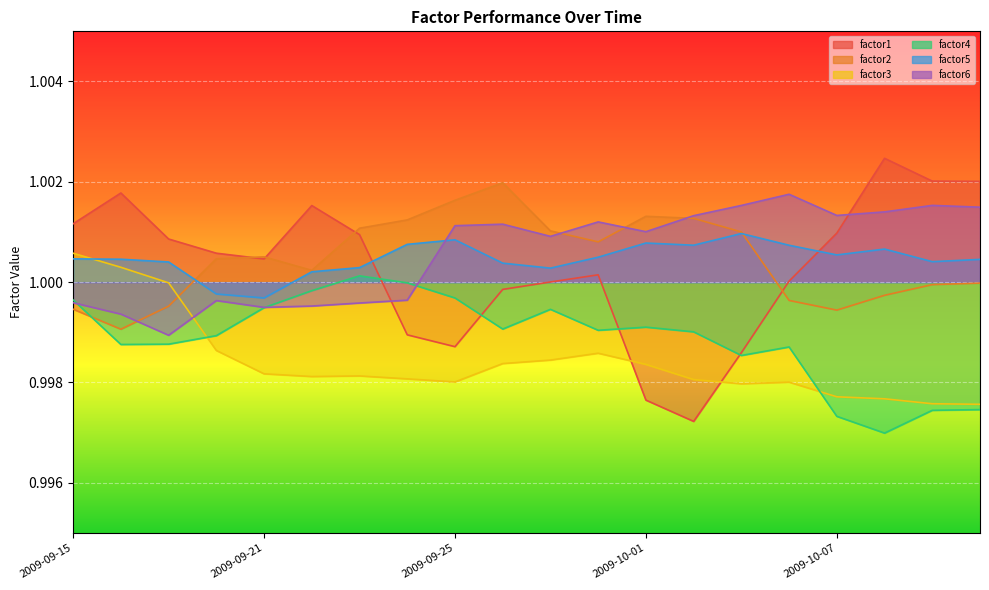

Which category has the highest value in the factor3 series?

2009-09-15